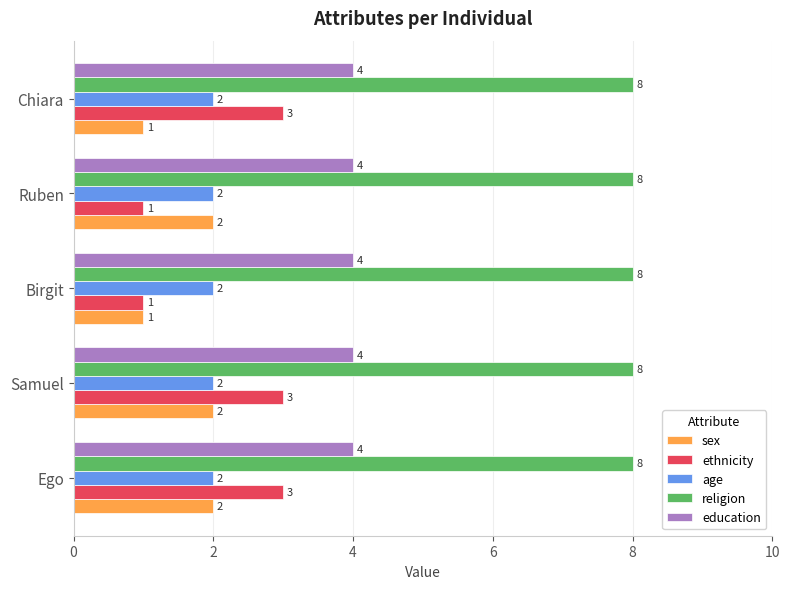

At how many categories does at least one series exceed 1?

5